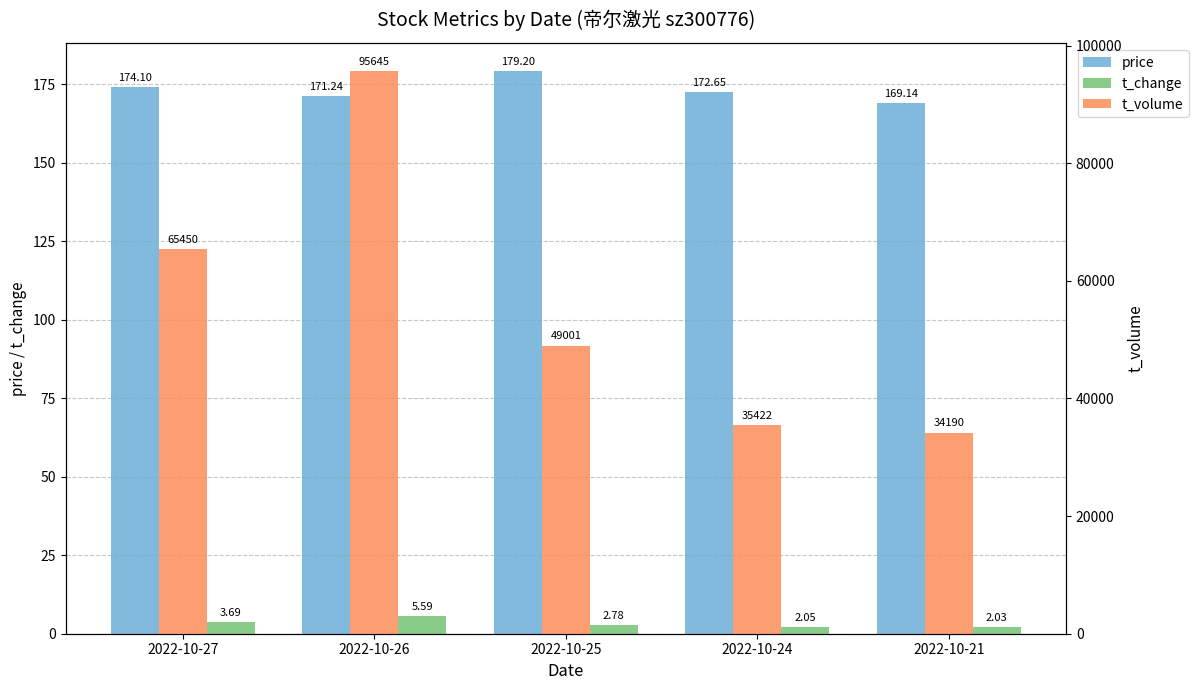

Between 2022-10-26 and 2022-10-25, which series saw the biggest shift?

t_volume